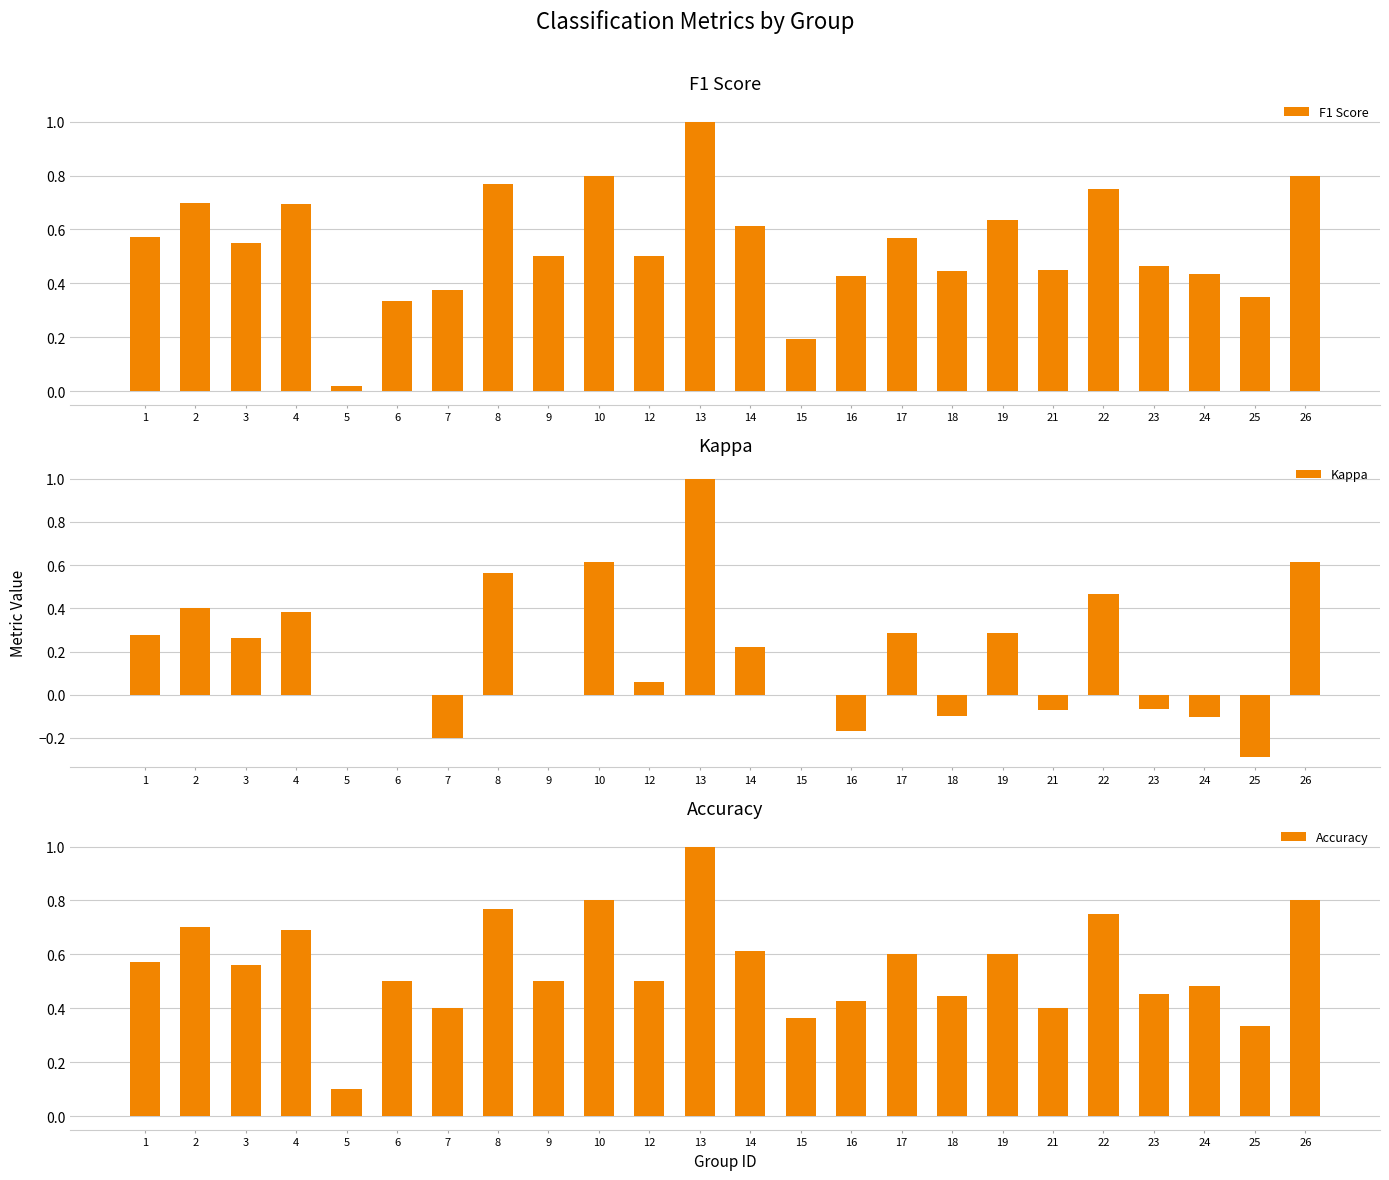

What is the average value of the Kappa series?

0.2